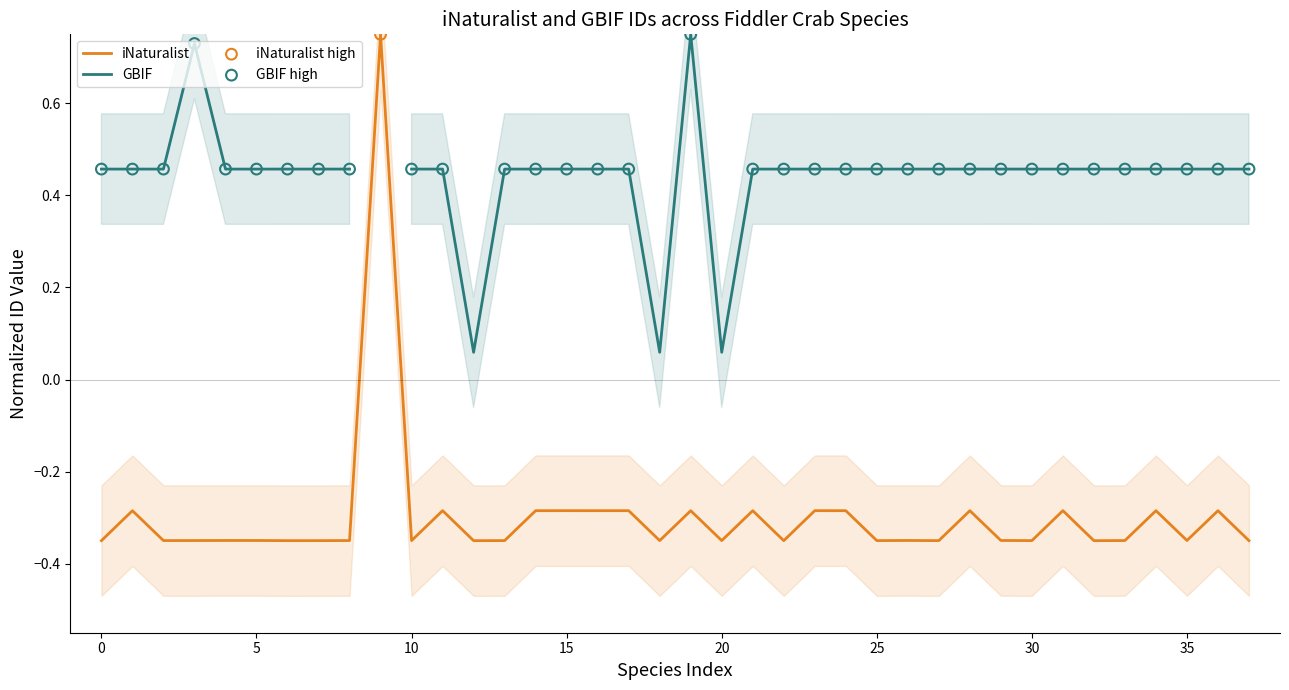

True or false: iNaturalist has a value of -0.2 at 5.

False